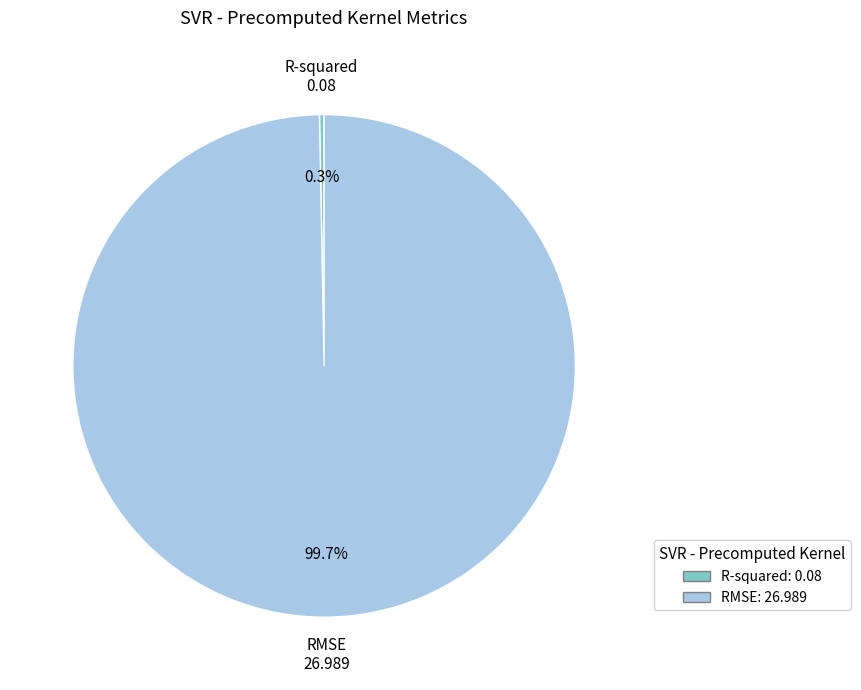

The RMSE slice represents 100% of the pie. True or false?

True